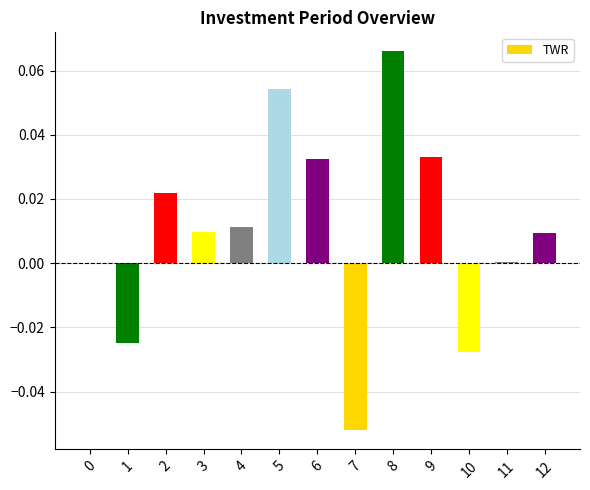

The chart shows a value of -0.0 at 10. True or false?

True